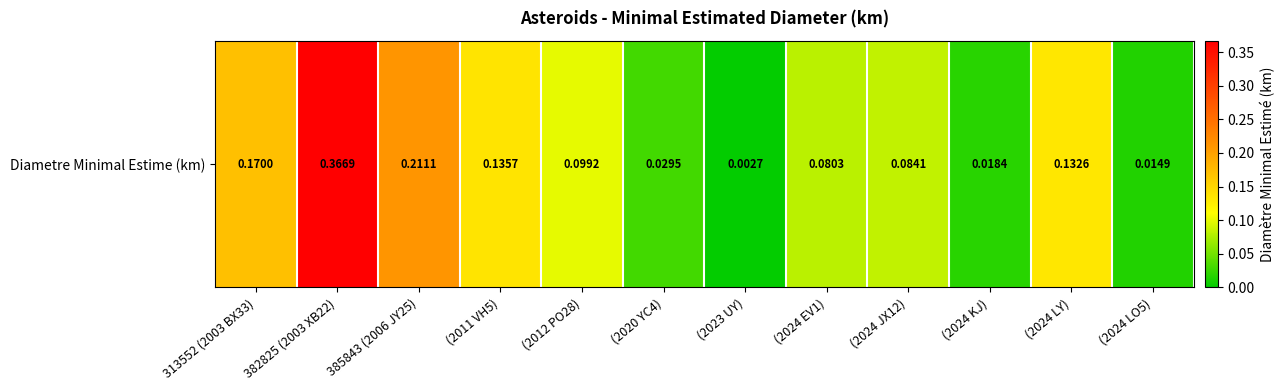

Where is the data nearest to the value 0?

(2023 UY)